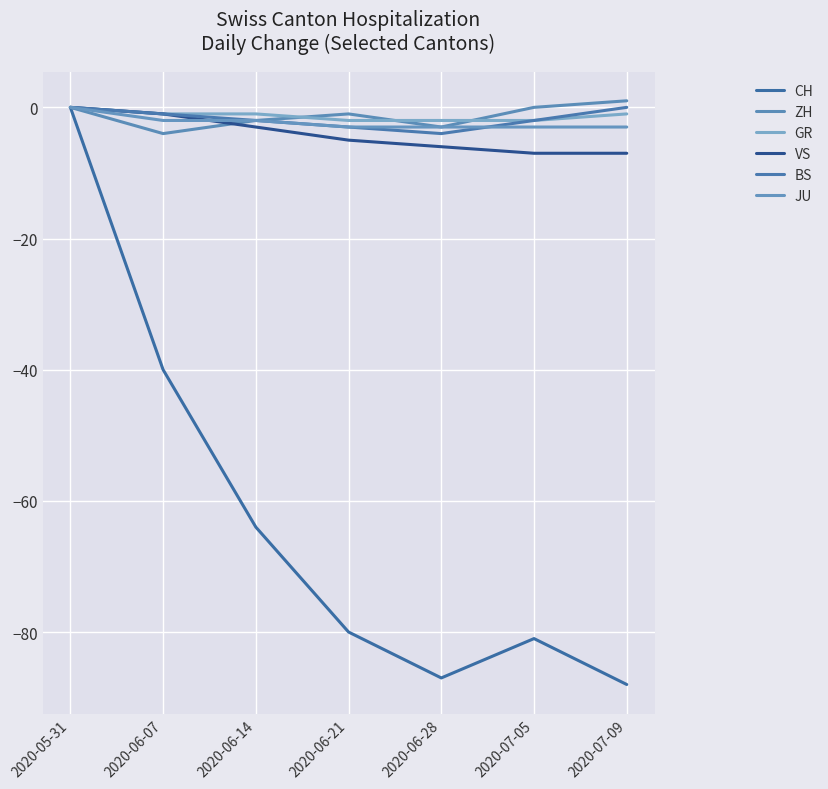

Where is CH nearest to the value -44?

2020-06-07